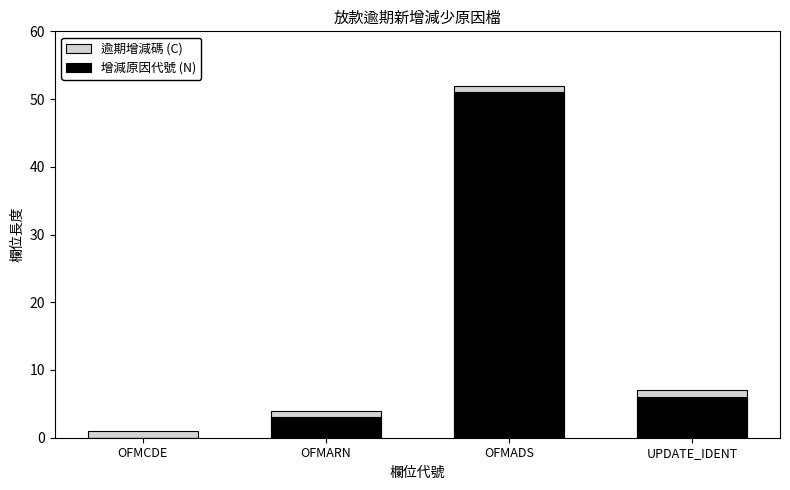

Reading left to right, extract all data points from this chart.

逾期增減碼 (C): OFMCDE=1	OFMARN=4	OFMADS=52	UPDATE_IDENT=7
增減原因代號 (N): OFMCDE=0	OFMARN=3	OFMADS=51	UPDATE_IDENT=6